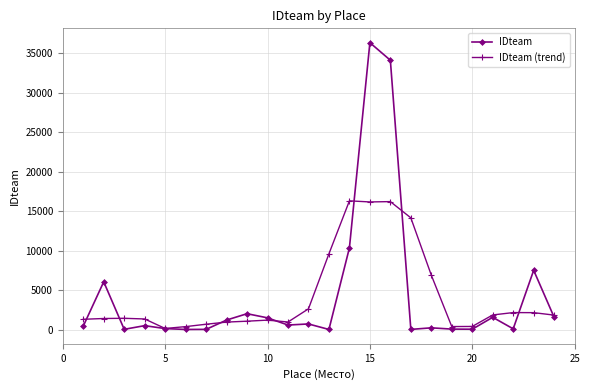

Which series has the widest spread of values?

IDteam